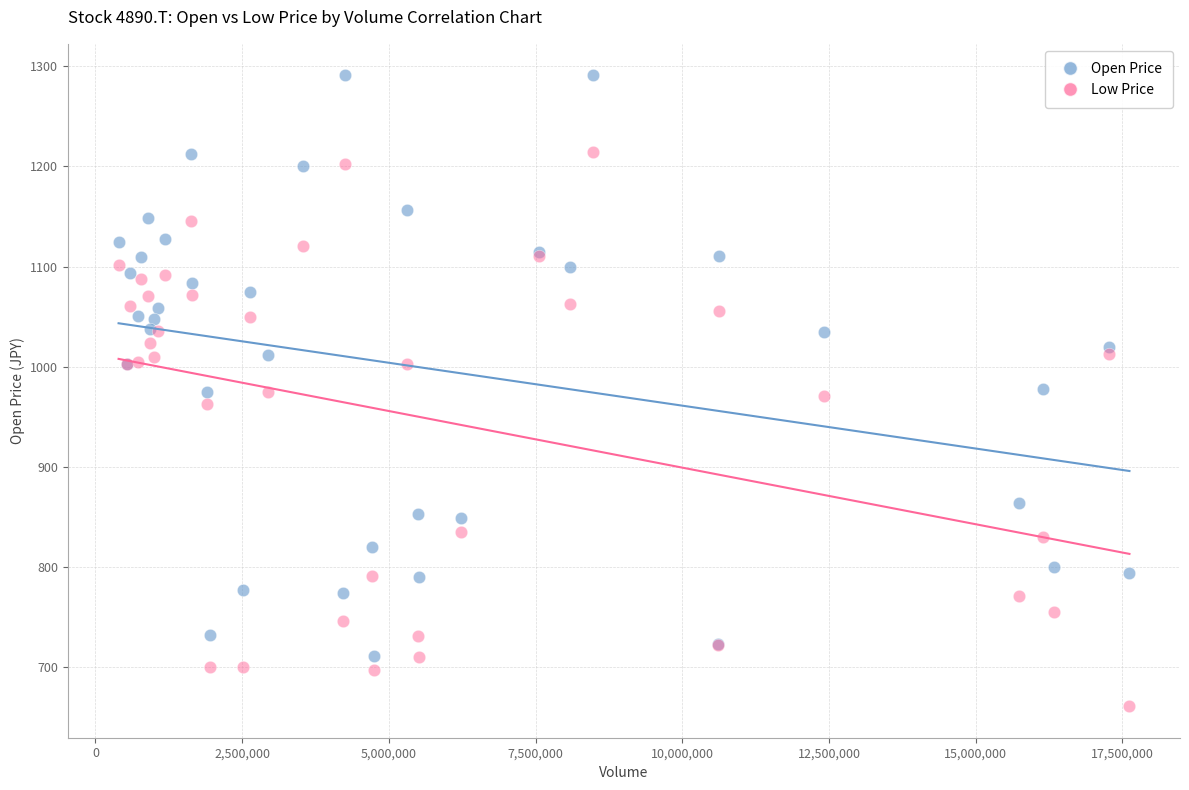

In the Low Price series, what Y value is closest to 937?

963